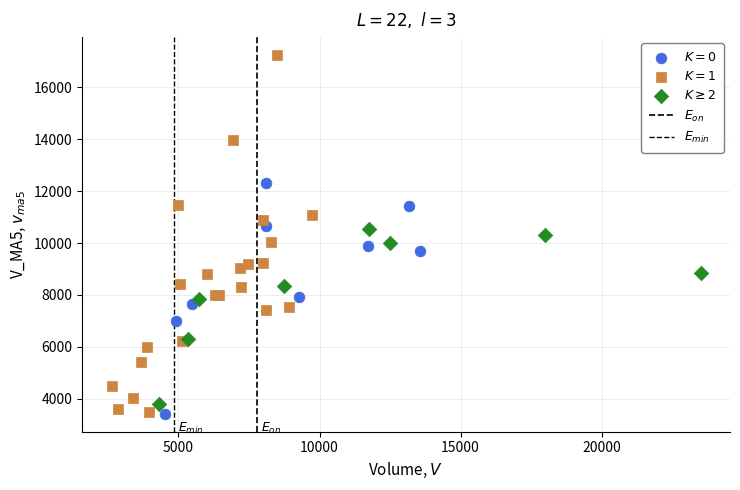

Which series has the widest spread of Y values?

$K=1$